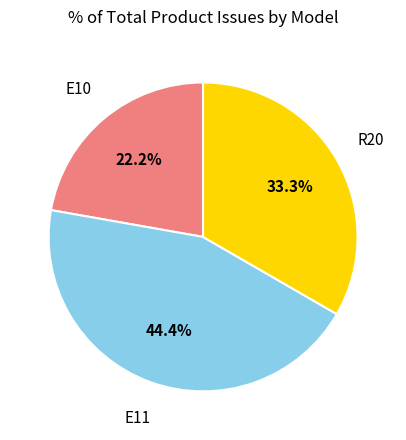

Is it true that E11 is 53% of the pie?

False